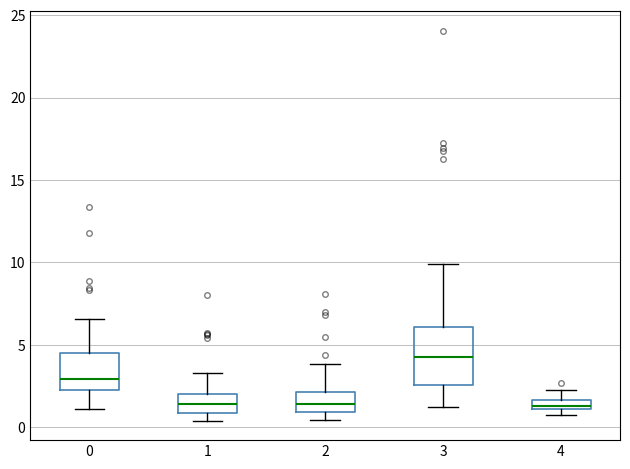

Comparing the boxes themselves (not the whiskers), which one is the tallest?

3